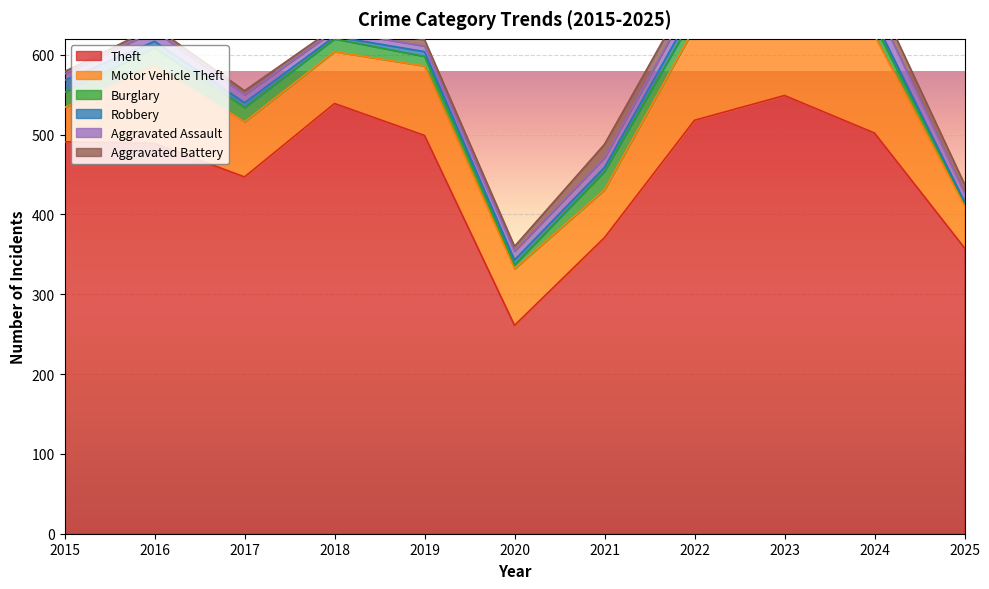

What is the value of the Aggravated Battery point at the 8th from the left?

13